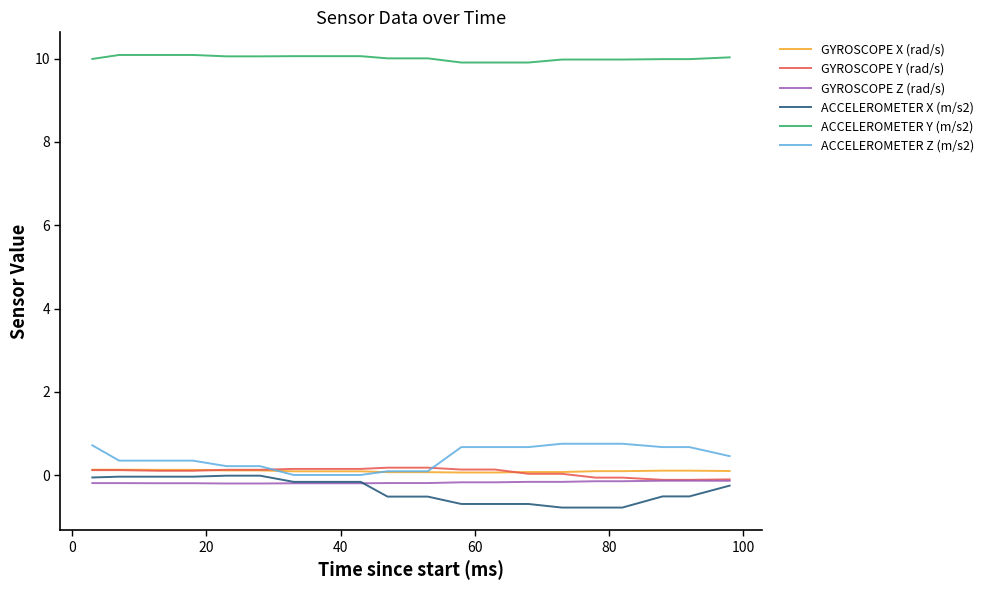

What is the maximum value for ACCELEROMETER Z (m/s2)?

0.8